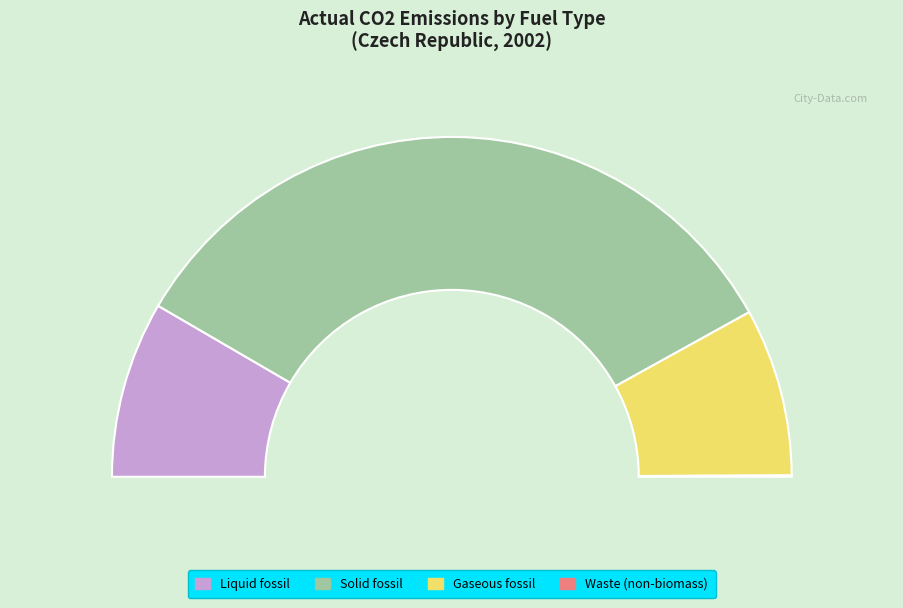

To the nearest percent, what is the difference between the Waste (non-biomass) and Liquid fossil slice percentages?

17%